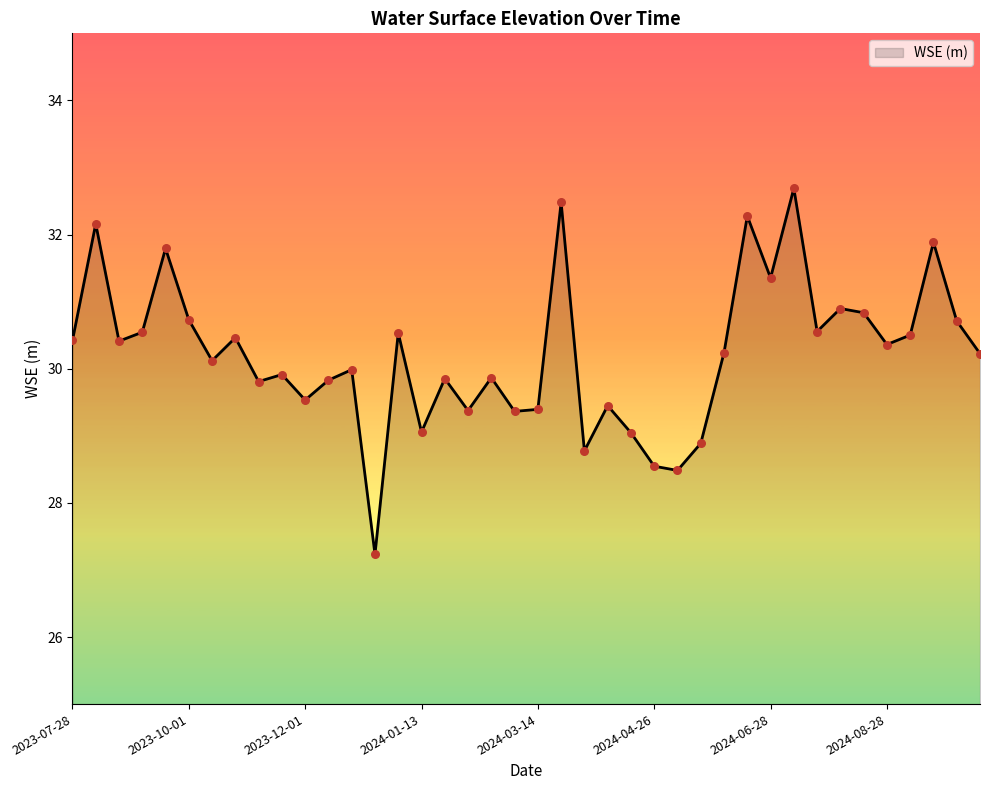

Which series contains the highest Y value?

wse_line